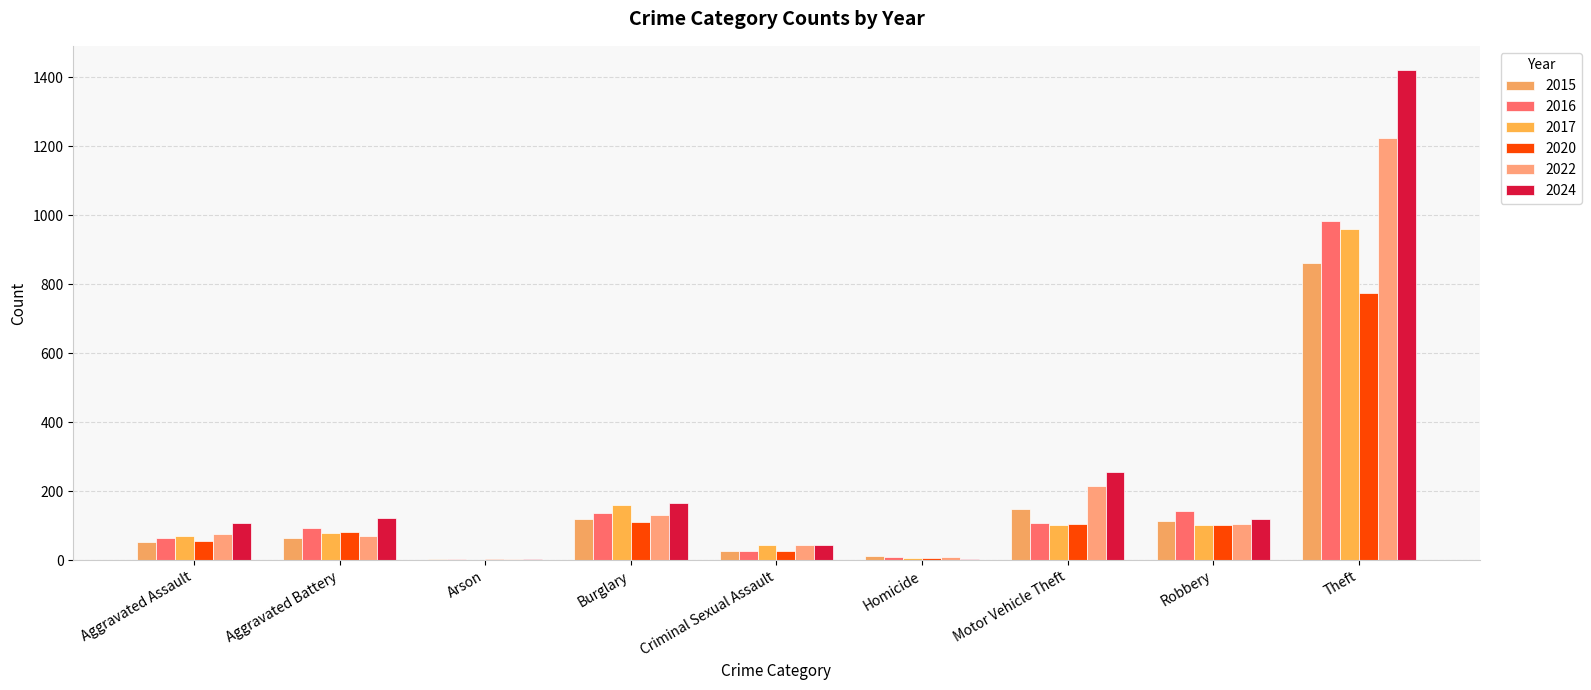

Count the number of data series in this chart.

6